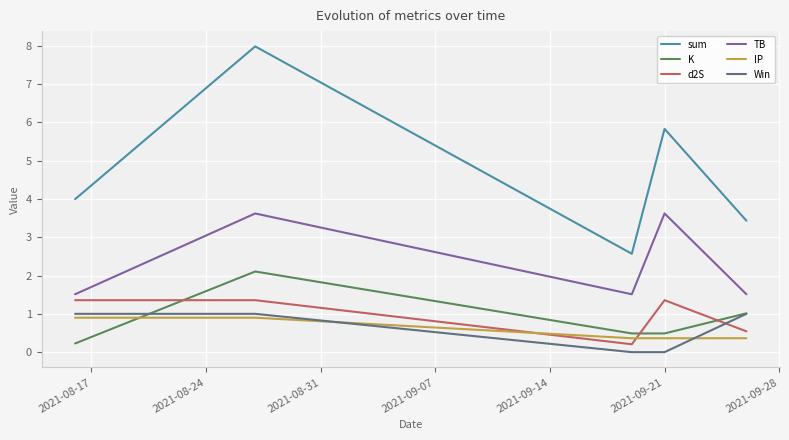

Count the d2S values in the range 0 to 1.

2